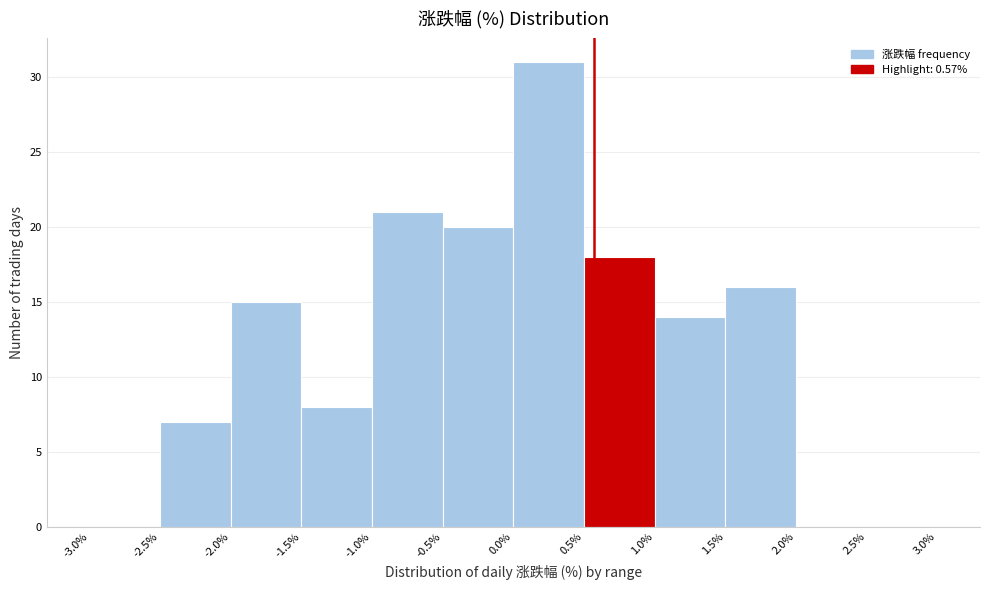

Reading left to right, transcribe this chart: for each bar, give the range it covers on the x-axis and its height. The values are not printed on the chart, so give them approximately, as read against the axis.

-3.0% to -2.5%: 0
-2.5% to -2.0%: 7
-2.0% to -1.5%: 15
-1.5% to -1.0%: 8
-1.0% to -0.5%: 21
-0.5% to 0.0%: 20
0.0% to 0.5%: 31
0.5% to 1.0%: 18
1.0% to 1.5%: 14
1.5% to 2.0%: 16
2.0% to 2.5%: 0
2.5% to 3.0%: 0